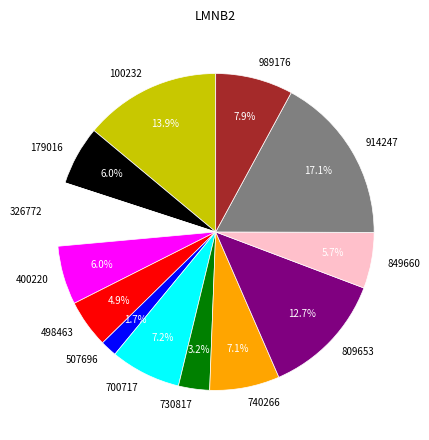

How many slices are in this pie chart?

13